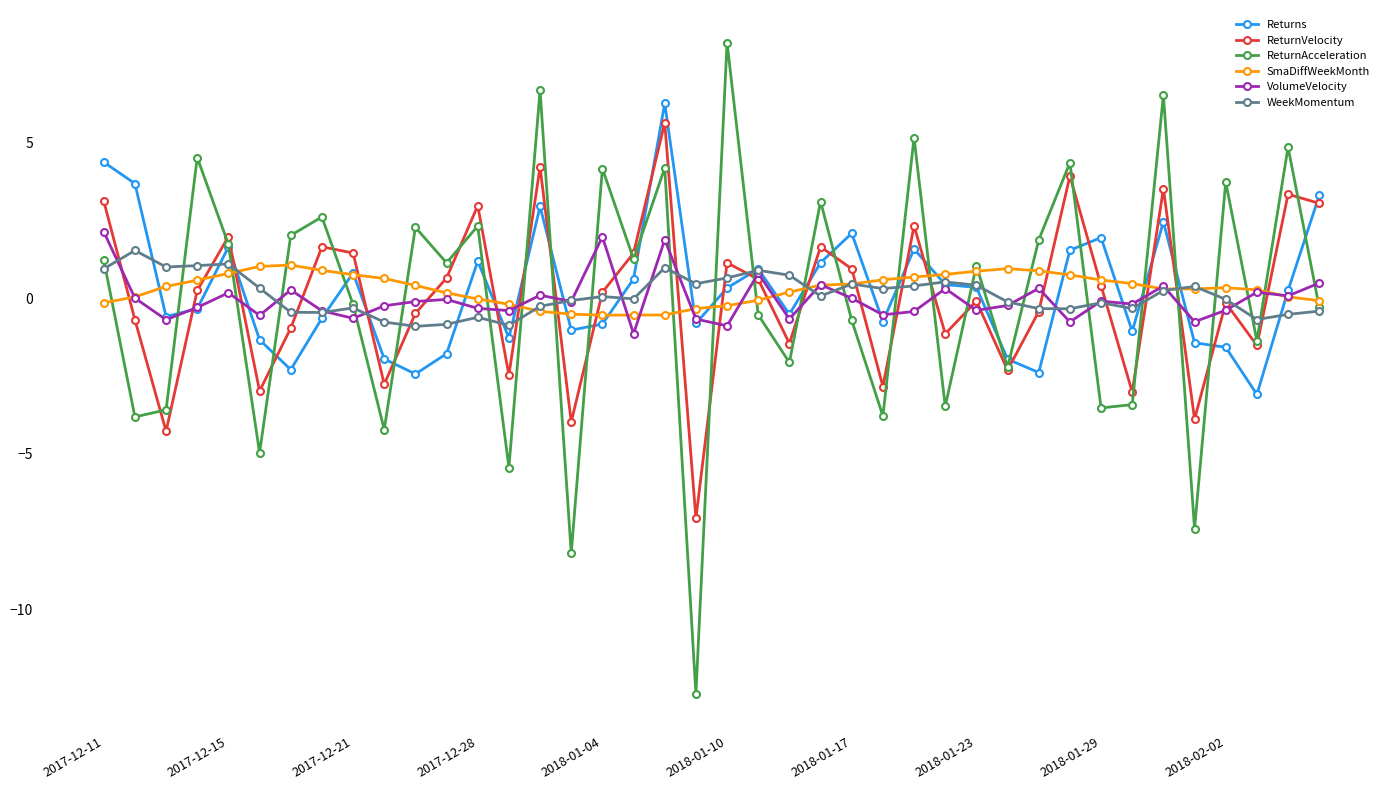

What is the value of the ReturnAcceleration point at the 13th from the left?

2.3